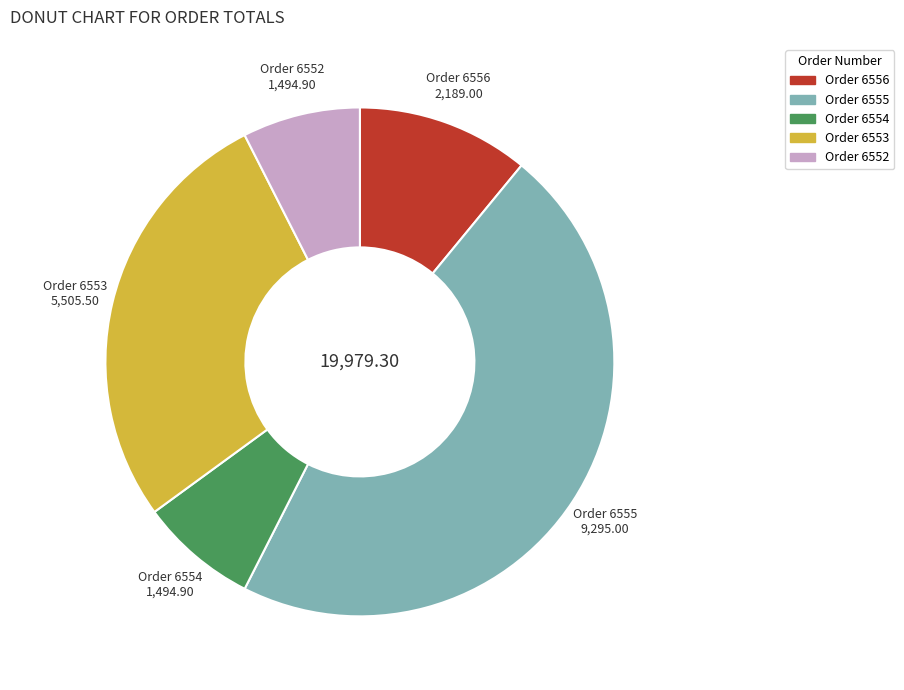

Does any single category account for the majority?

No